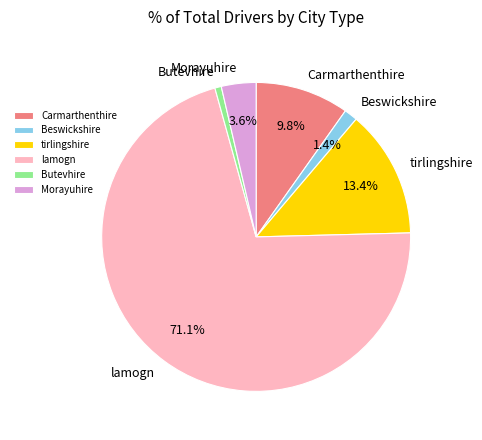

To the nearest percent, what is the difference between the Beswickshire and Butevhire slice percentages?

1%